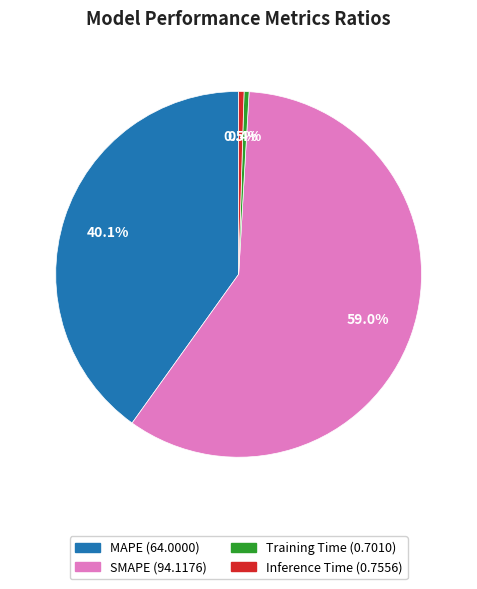

What portion of the pie excludes Training Time?

99.6%